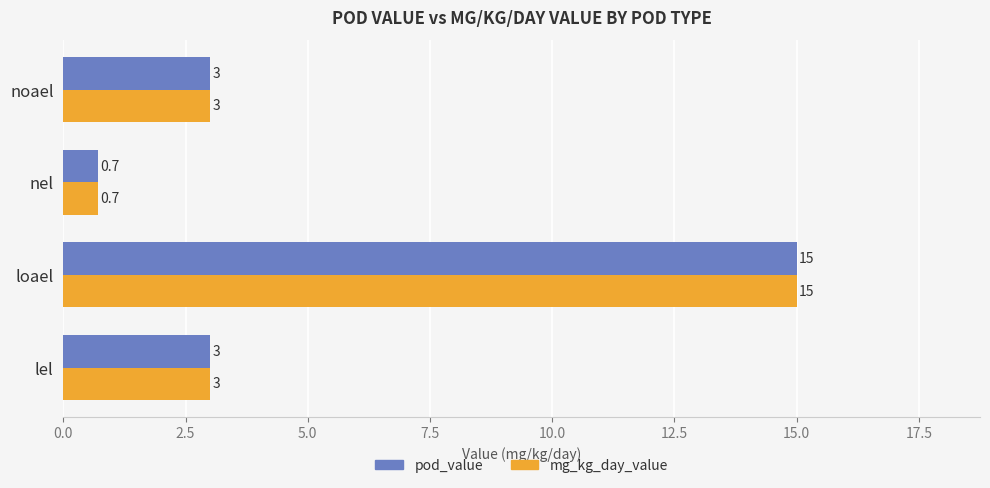

What value does the mg_kg_day_value series have at noael?

3.0